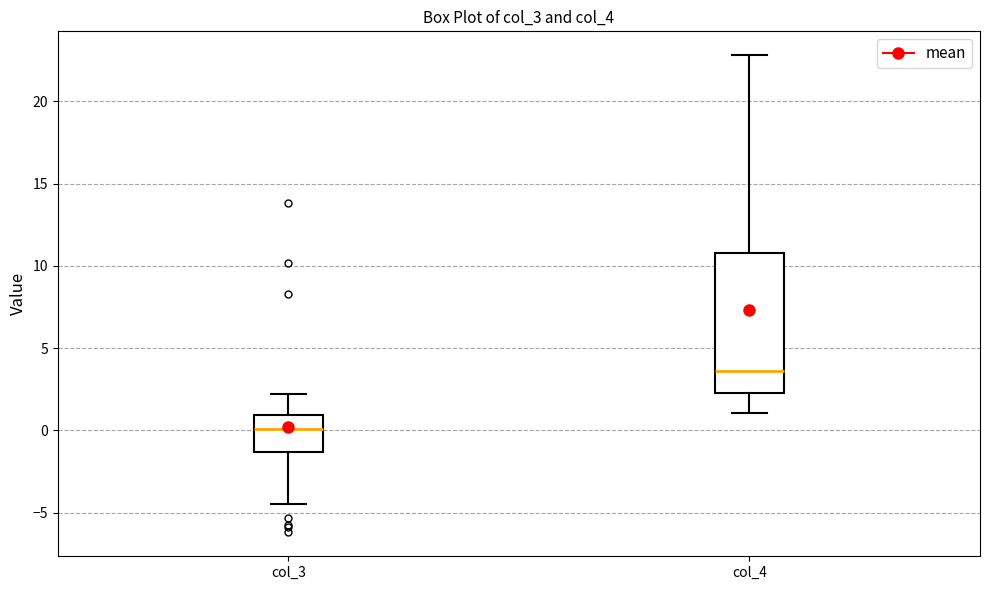

Reading left to right, transcribe this box plot: for each box, give where its median line is, the range the box spans, and where its two whiskers end, as read against the y-axis. The values are not printed on the chart, so give them approximately, as read against the axis.

col_3: median 0.0, box -1.5 to 1.0, whiskers -4.5 to 2.0
col_4: median 3.5, box 2.5 to 11.0, whiskers 1.0 to 23.0